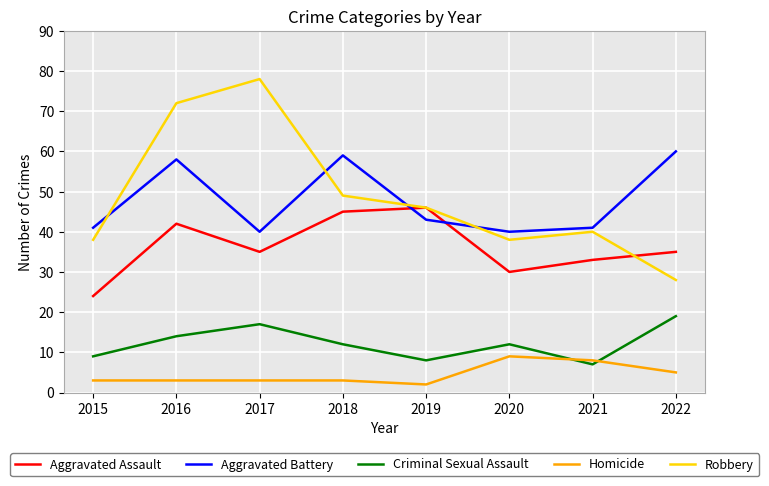

What is the maximum value shown in the chart?

78